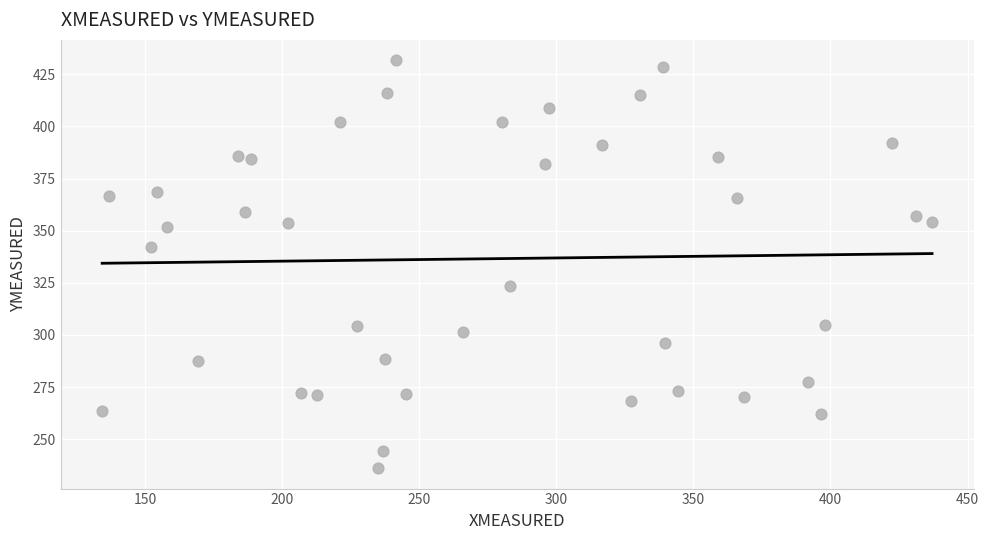

What is the range of Y values (max minus min)?

195.6